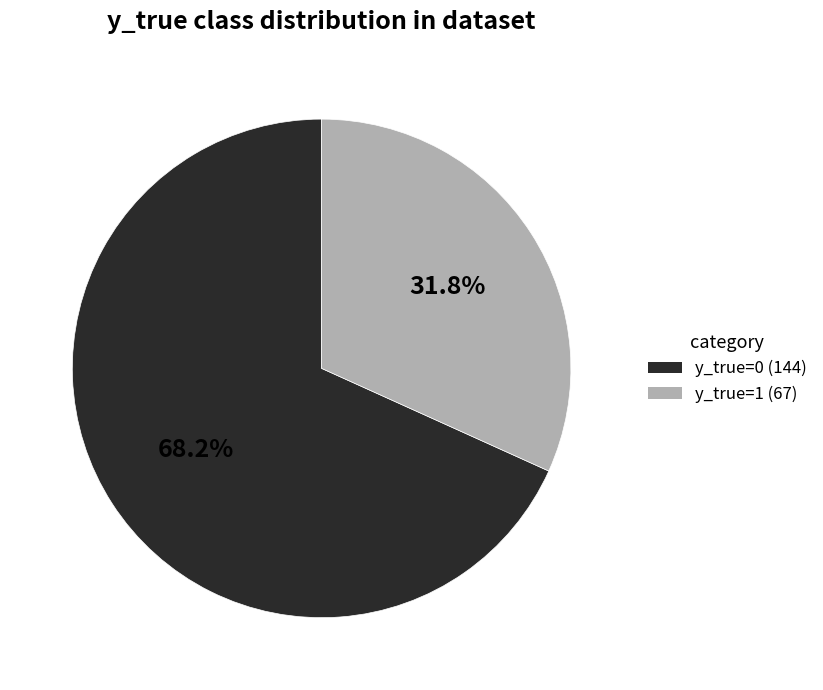

Rank the categories by value from highest to lowest.

y_true=0, y_true=1